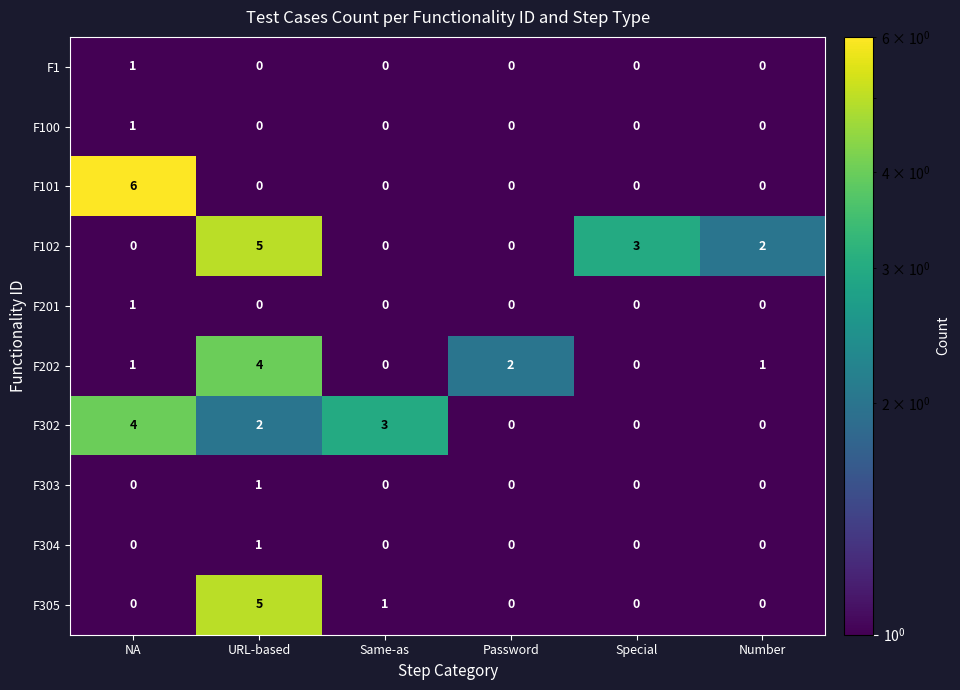

What is the difference between the highest and lowest values at NA?

6